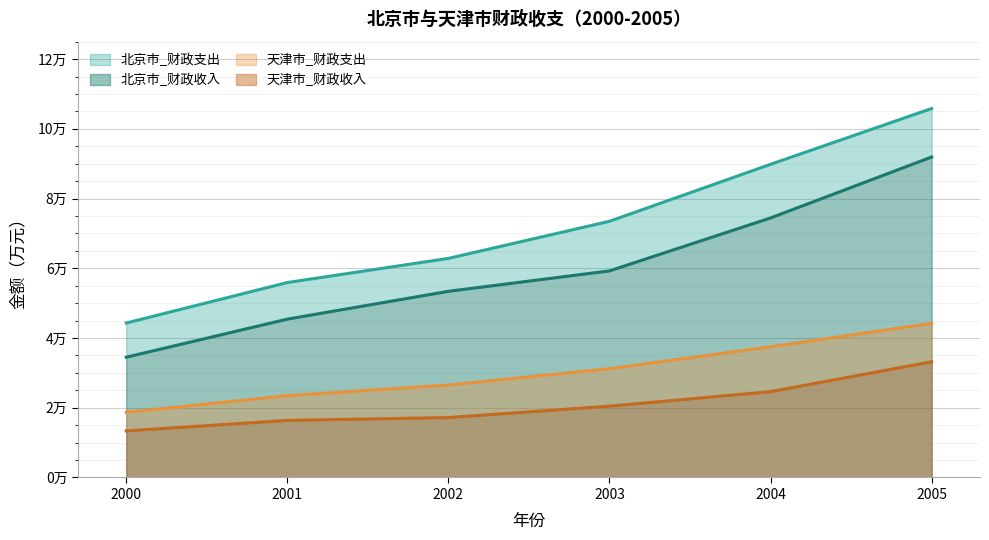

True or false: 天津市_财政收入 and 天津市_财政支出 cross at least once.

False